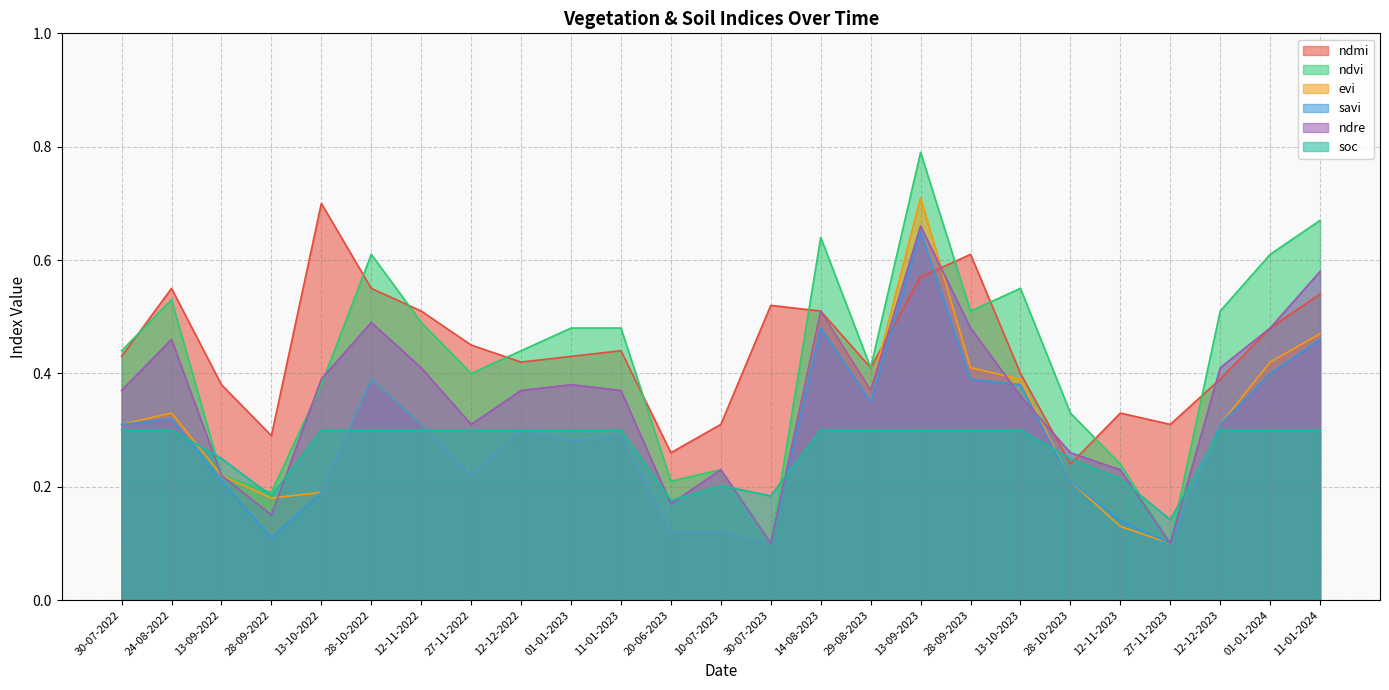

After their last crossing, which series has the higher values: soc or ndvi?

ndvi